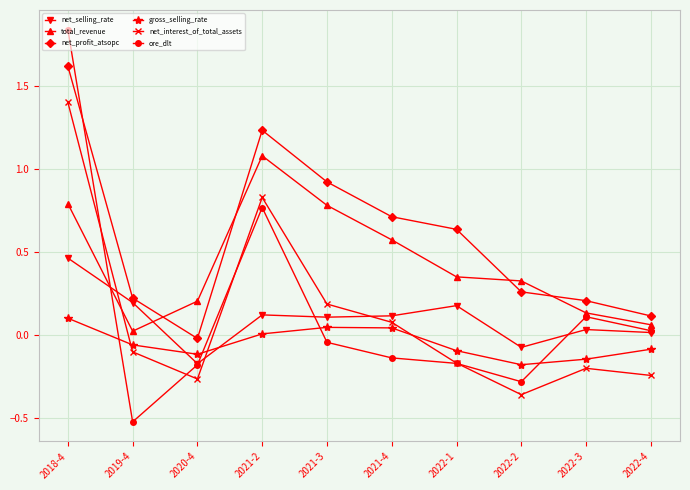

How many values in net_interest_of_total_assets are above zero?

4